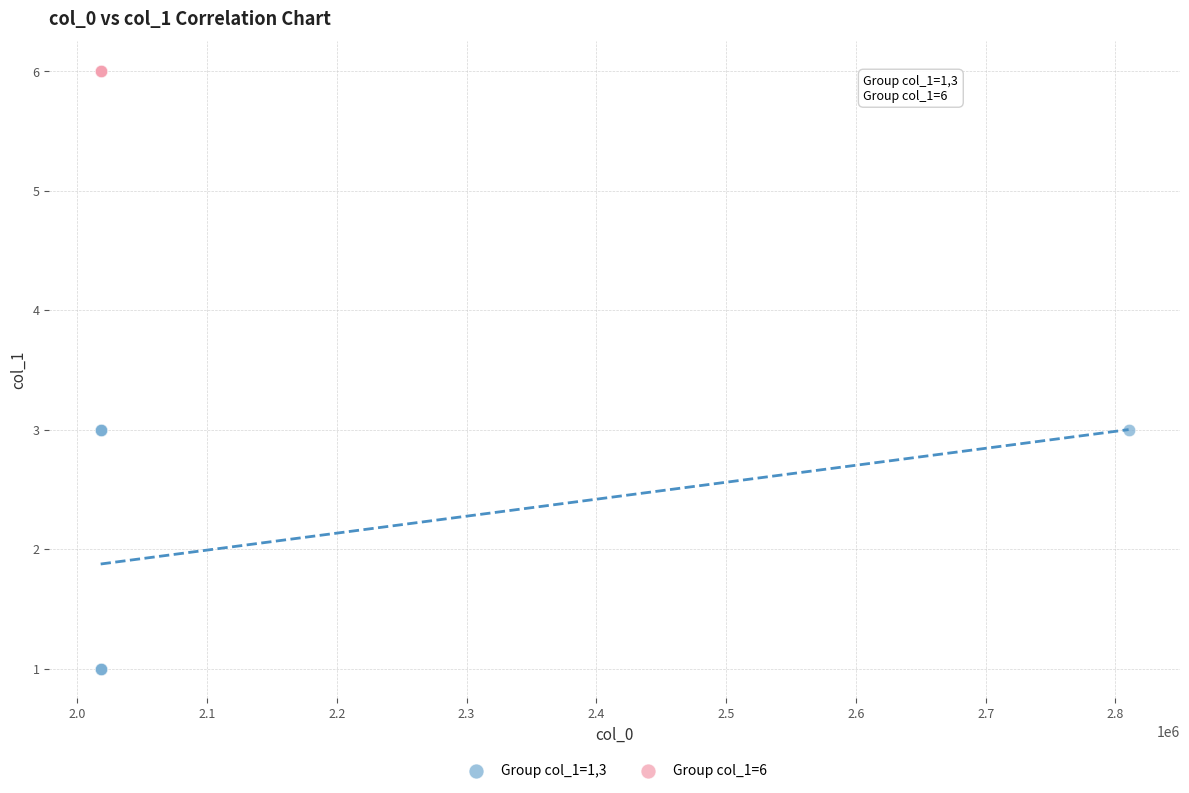

Which series contains the lowest Y value?

Group col_1=1,3